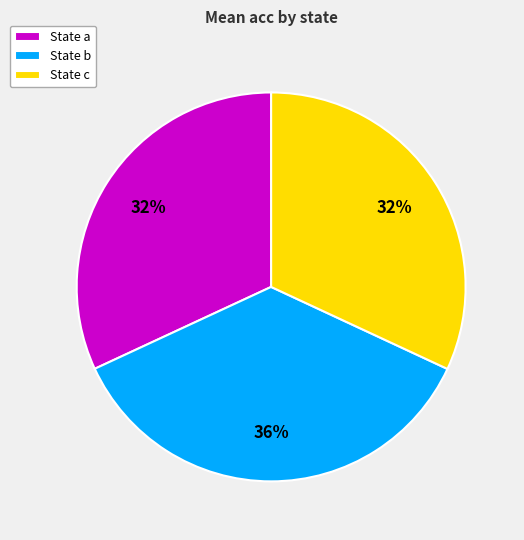

Between State b and State a, which is larger?

State b